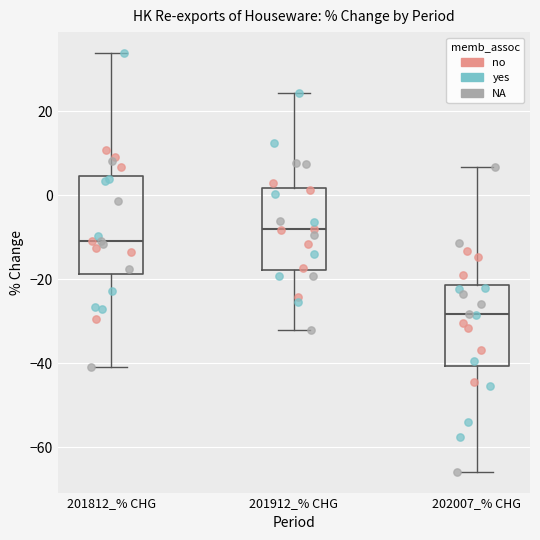

Reading left to right, read every box against the y-axis: the position of its median line, the range the box covers, and the ends of its whiskers. The values are not printed on the chart, so give them approximately, as read against the axis.

201812_% CHG: median -10, box -18 to 4, whiskers -40 to 34
201912_% CHG: median -8, box -18 to 2, whiskers -32 to 24
202007_% CHG: median -28, box -40 to -22, whiskers -66 to 6